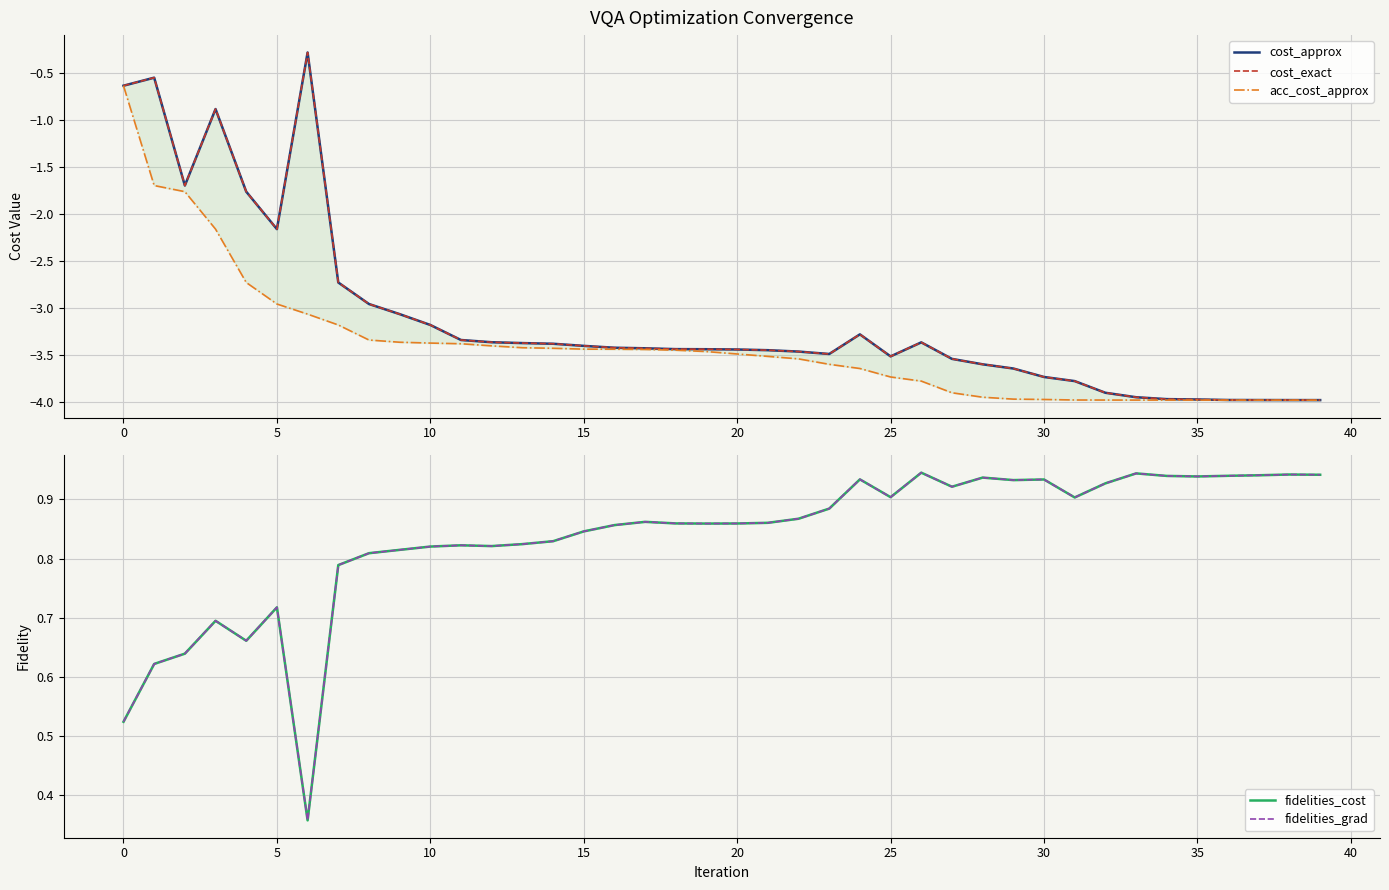

What is the label of the 23rd point from the left?

22